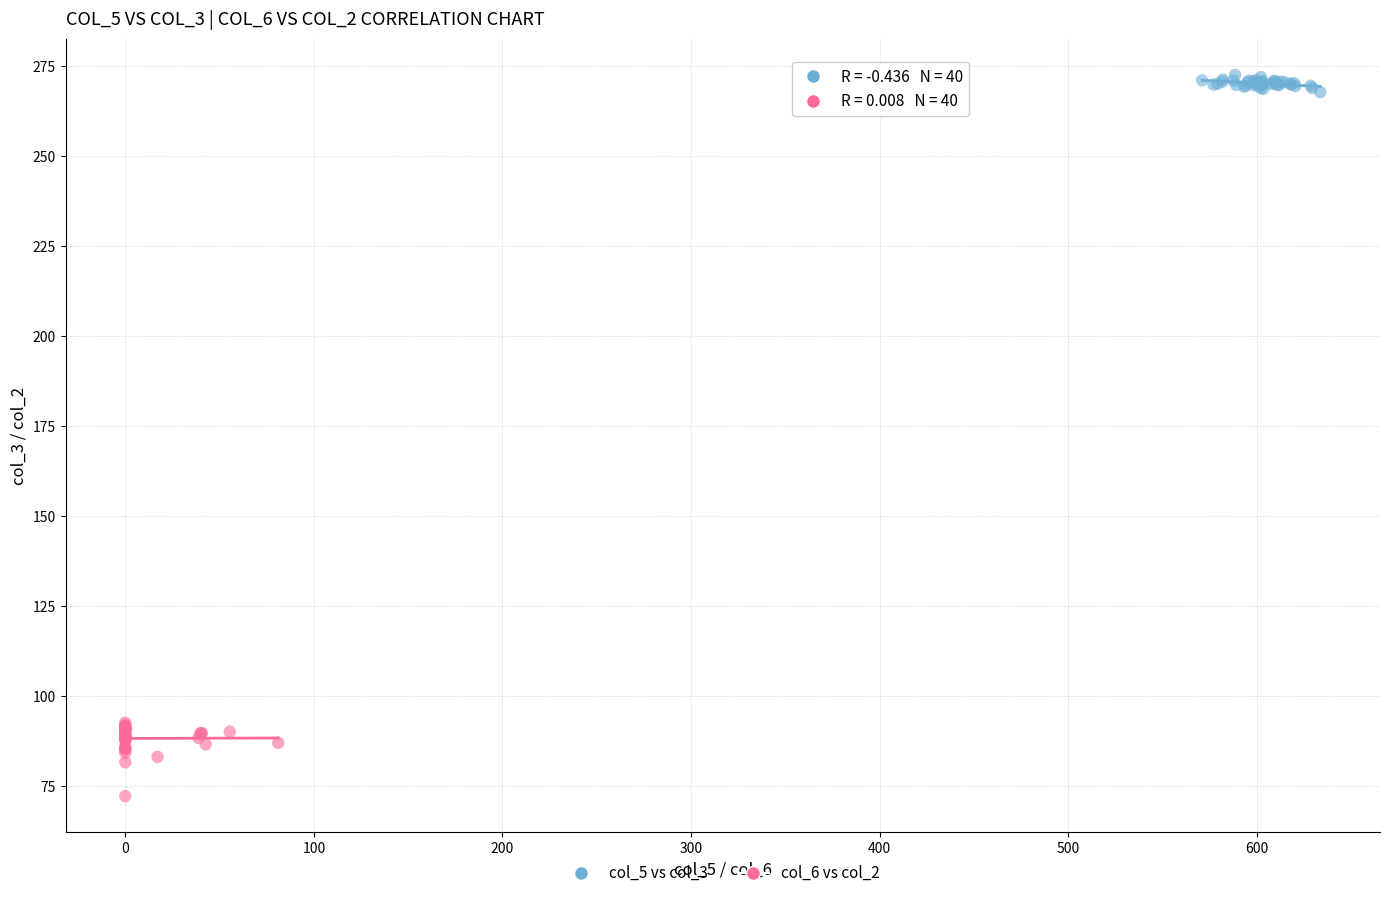

Which series reaches the maximum Y coordinate?

col_5 vs col_3